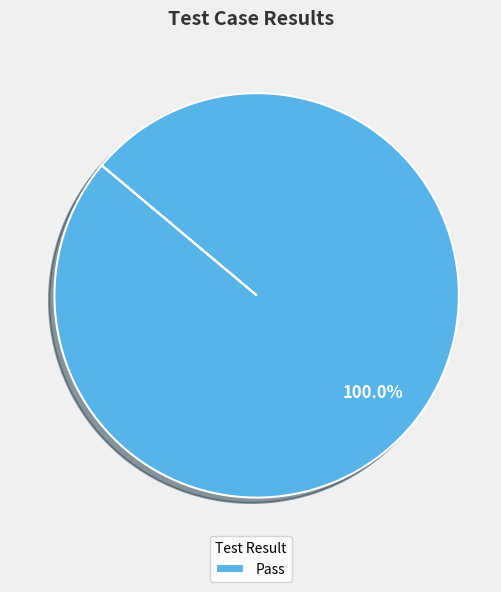

To the nearest percent, what portion does Pass represent?

100%